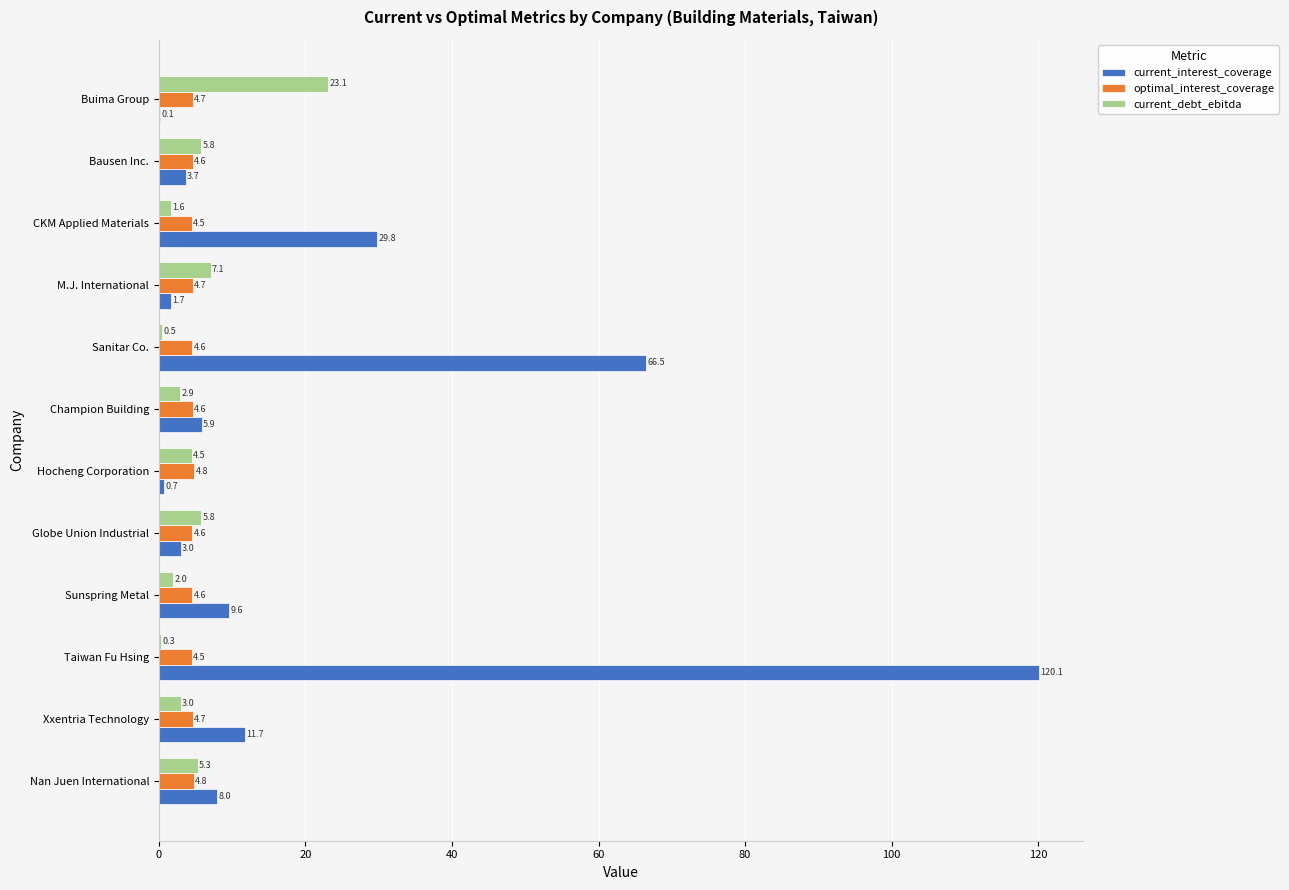

How many values in the current_interest_coverage series exceed 7?

6